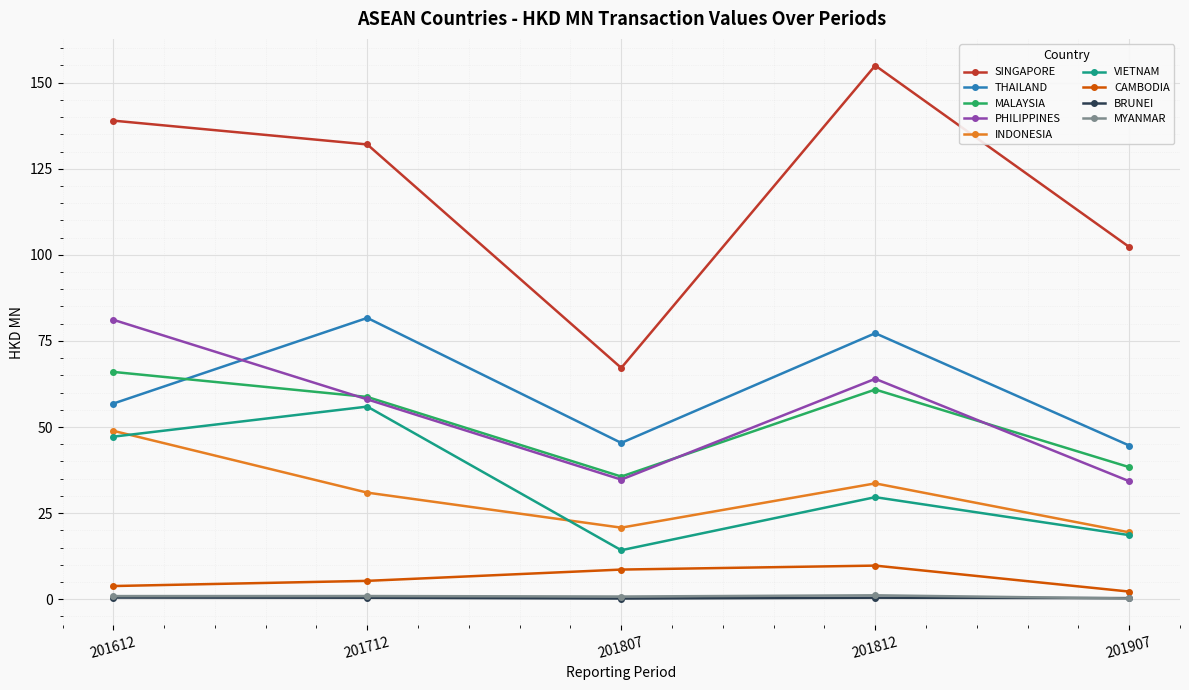

What is the lowest value of the MALAYSIA series?

35.6